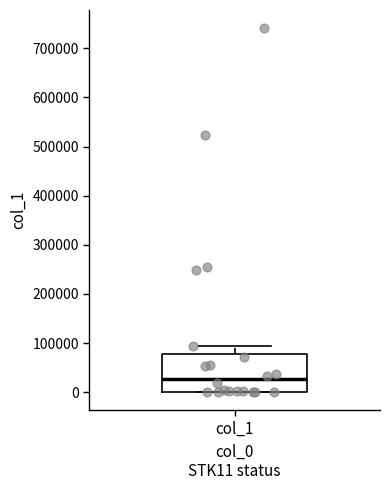

Where is the lower edge of the box for col_1 on the y-axis? The values are not printed on the chart, so give them approximately, as read against the axis.

0